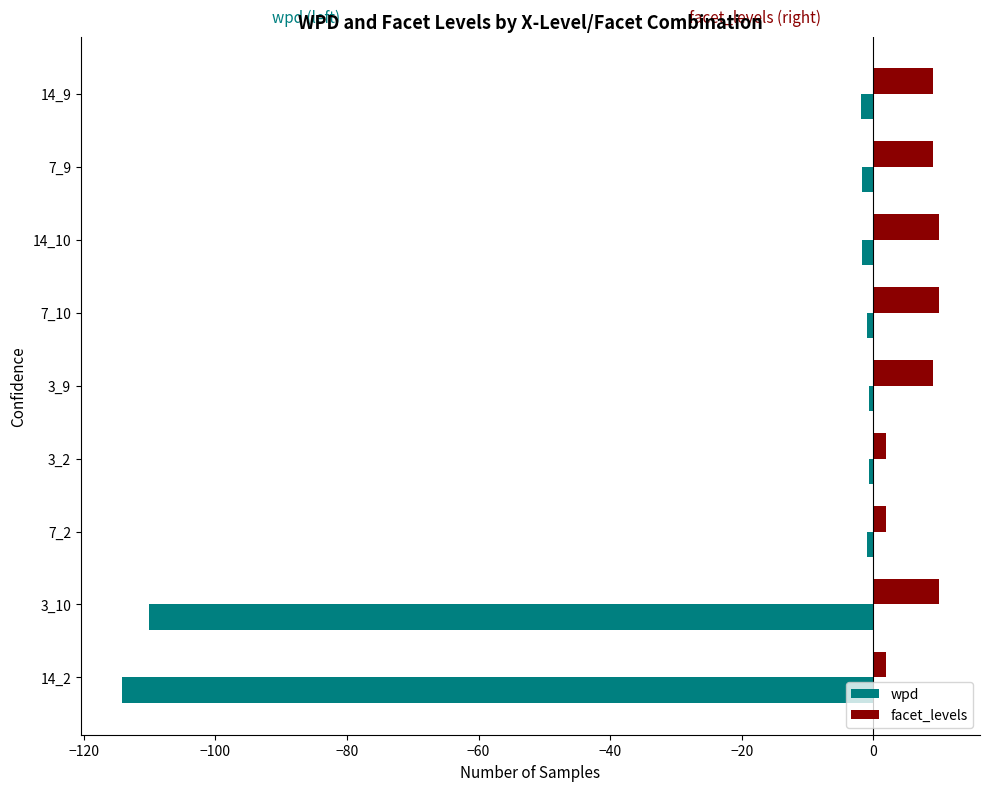

True or false: facet_levels has a value of 9.0 at 7_9.

True